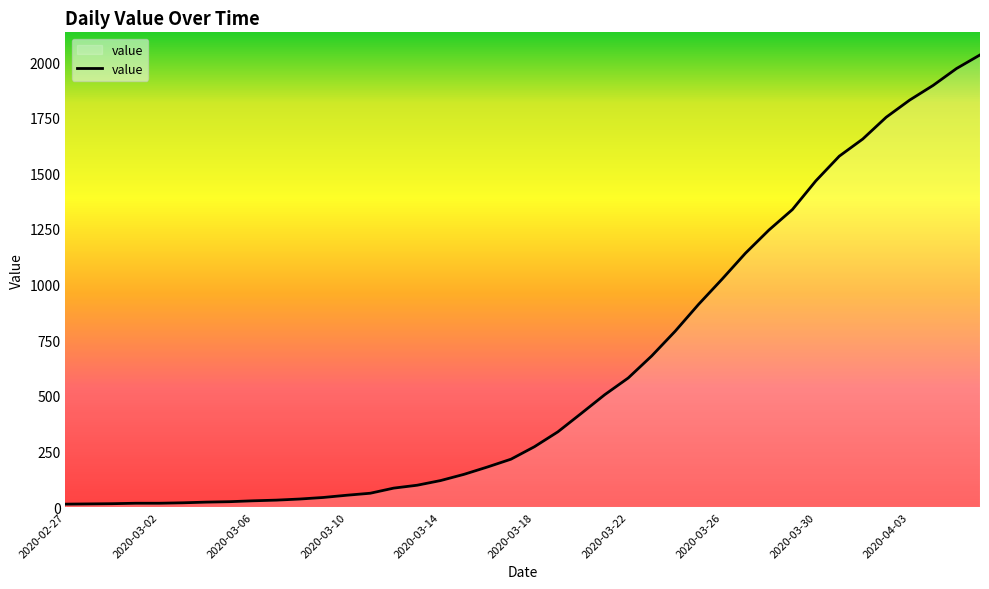

What is the maximum value shown in the chart?

2032